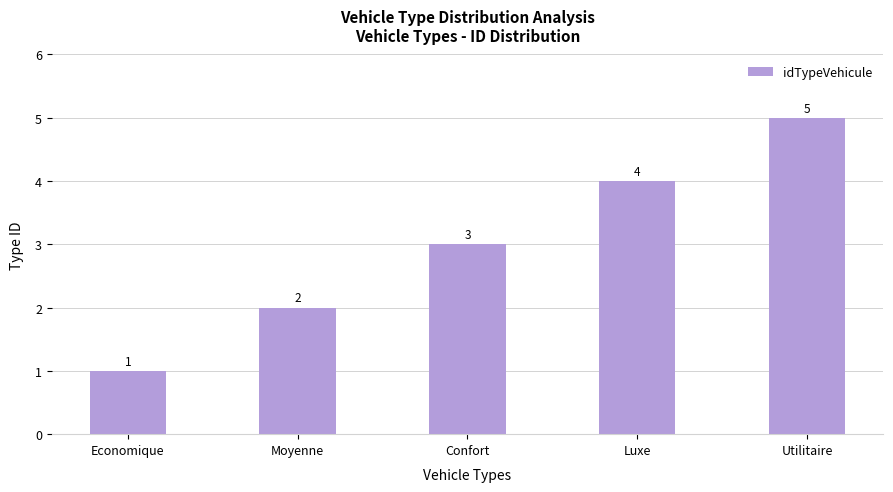

List the labels in order of value, largest first.

Utilitaire, Luxe, Confort, Moyenne, Economique